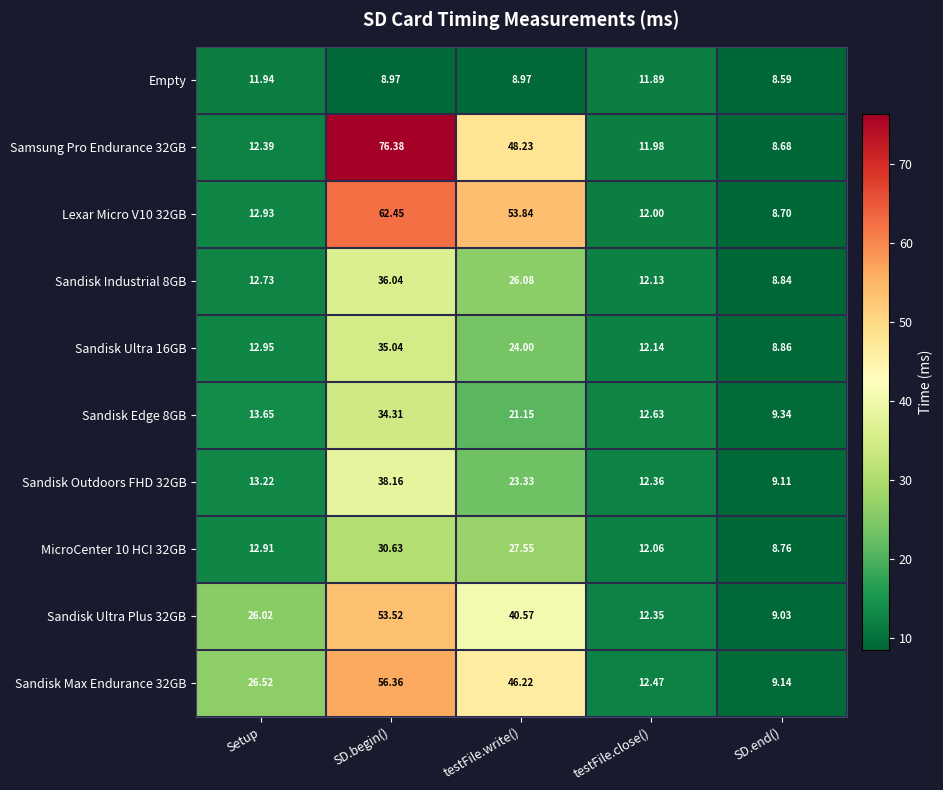

At how many categories does at least one series exceed 57?

1